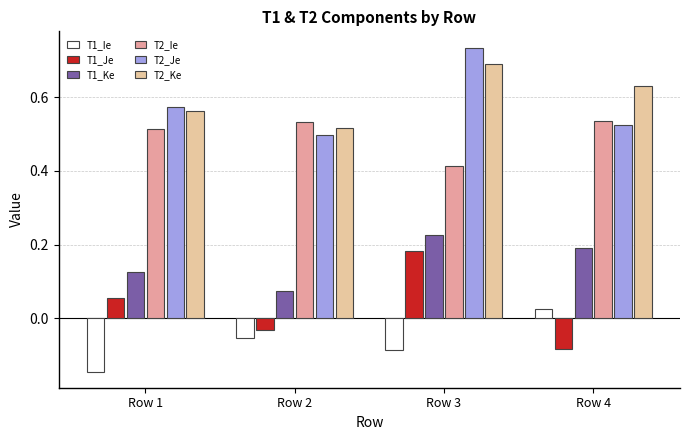

The T2_Ke series shows 0.3 at Row 2. True or false?

False